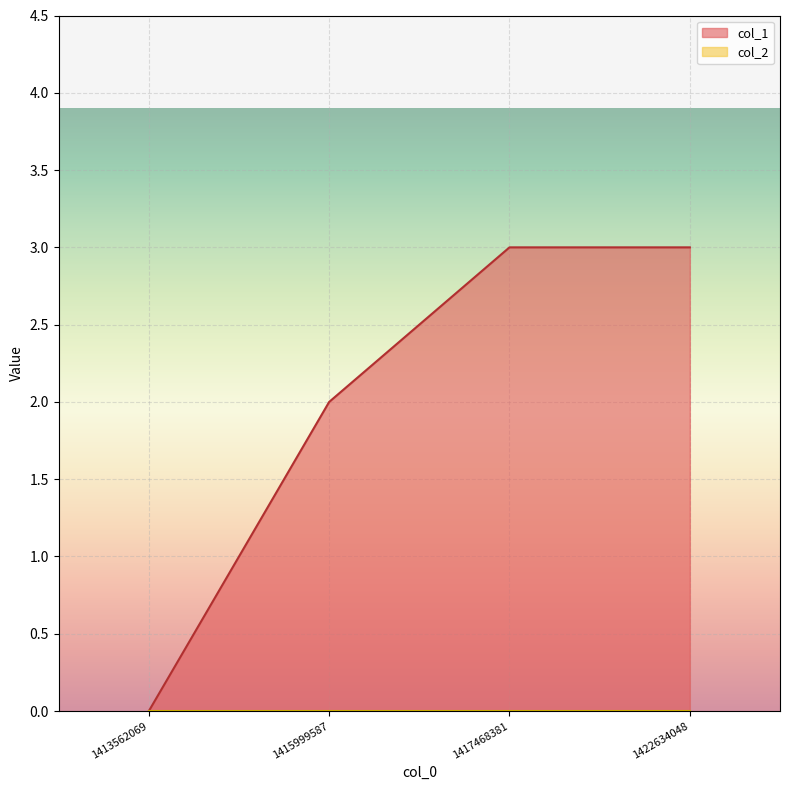

How many lines are shown in the chart?

2